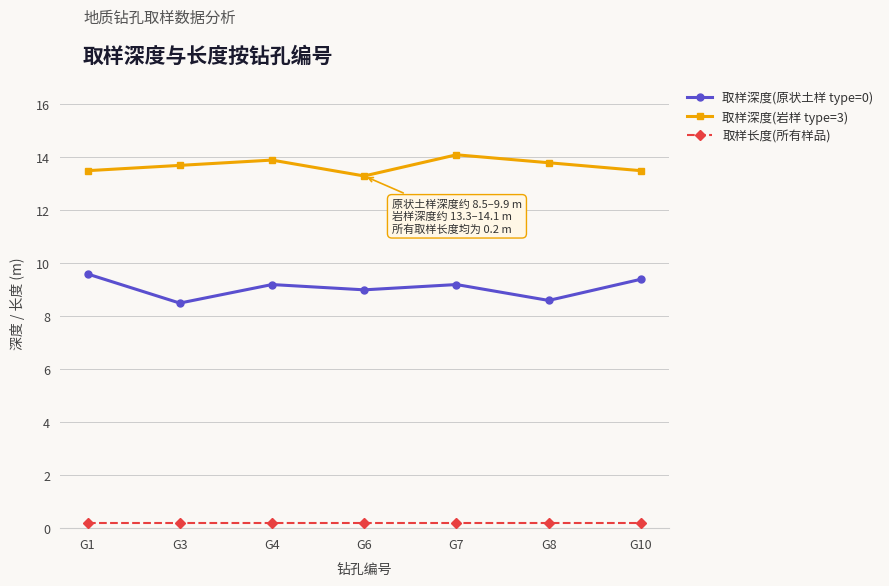

Rank the series by their maximum value, from lowest to highest.

取样长度(所有样品), 取样深度(原状土样 type=0), 取样深度(岩样 type=3)